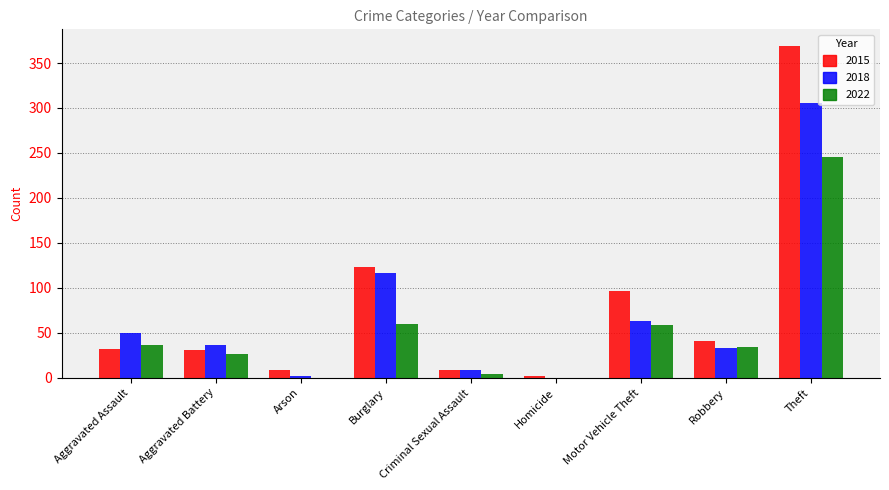

What is the highest value of the 2015 series?

369